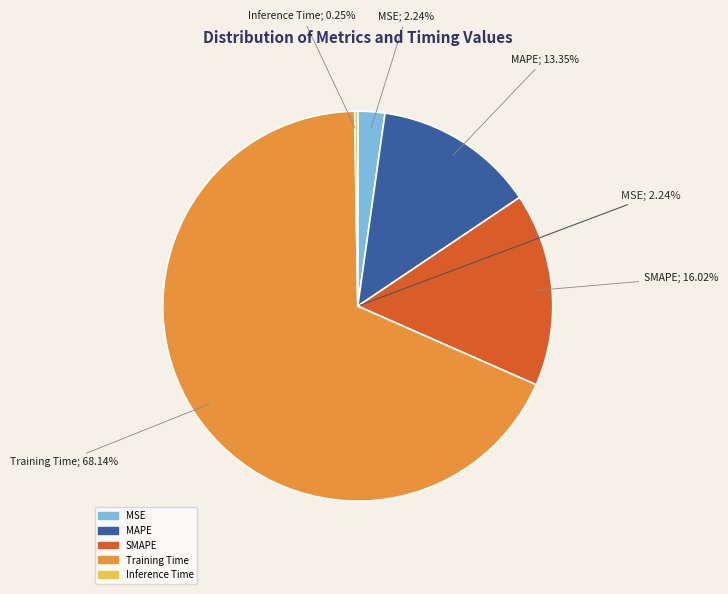

Does any single category account for the majority?

Yes